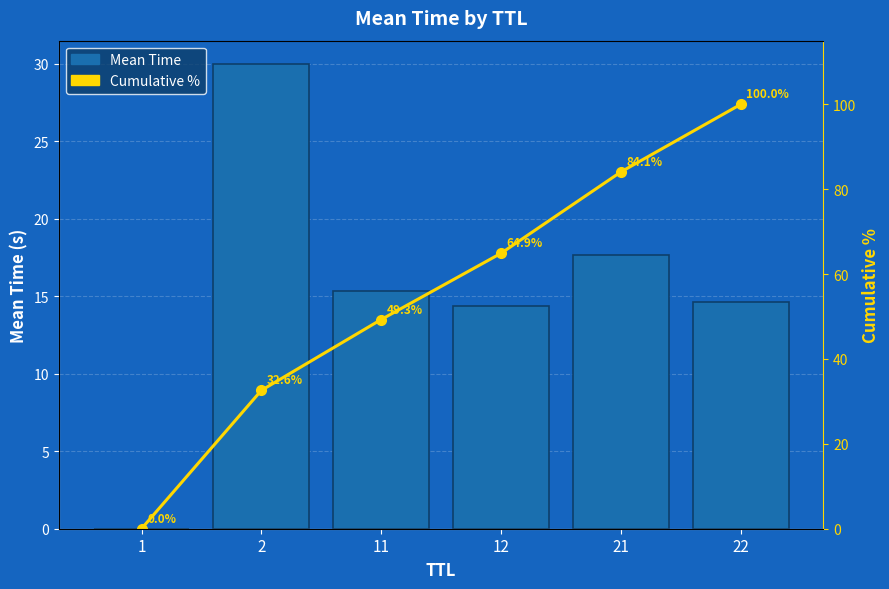

What is the difference between the maximum and minimum values in the Mean Time series?

30.0